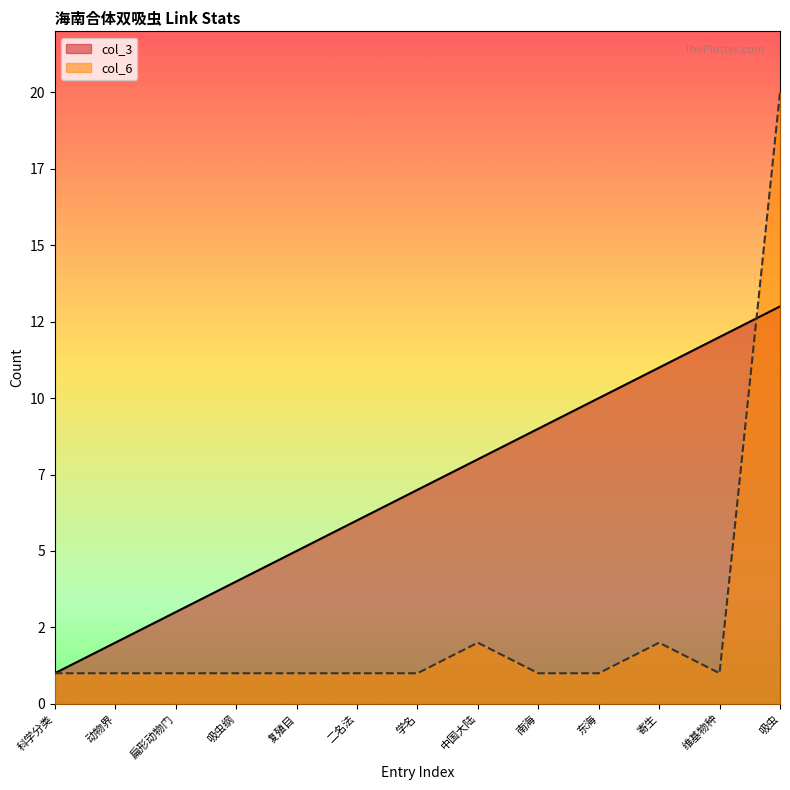

True or false: col_3 and col_6 intersect in this chart.

True